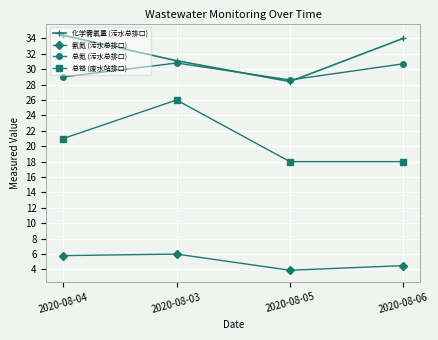

What is the difference between the highest and lowest values at 2020-08-03?

25.1